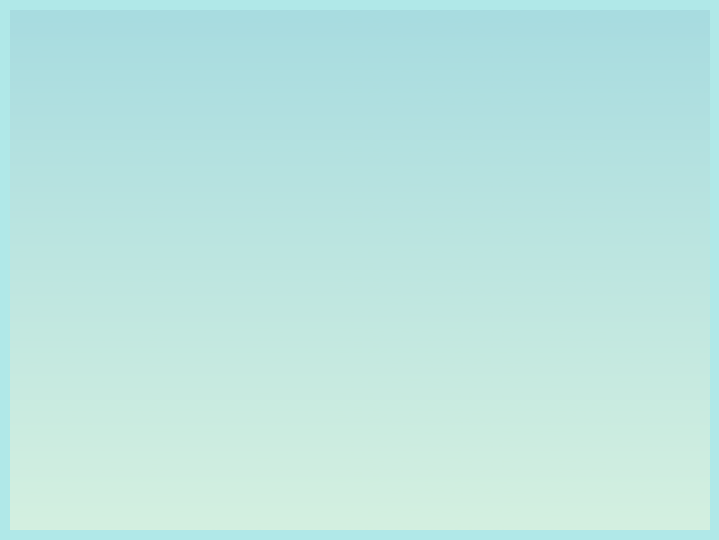

How much of the chart is everything except Motor Vehicle Theft?

93.5%